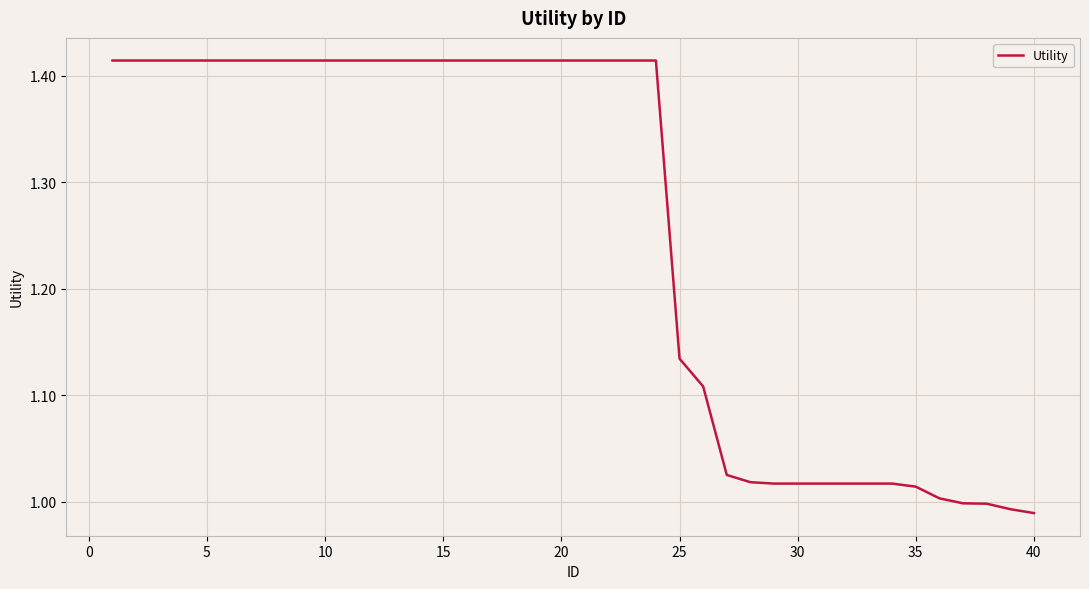

Does the chart display data point markers on the line(s)?

No